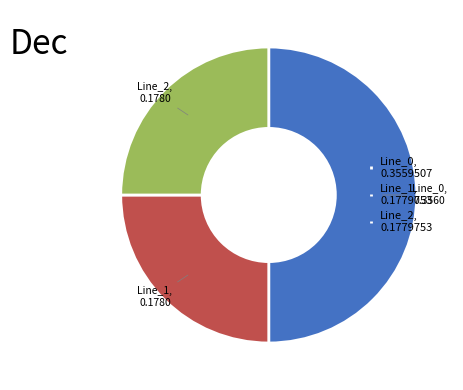

Combined, do Line_1 and Line_0 account for over 50%?

Yes